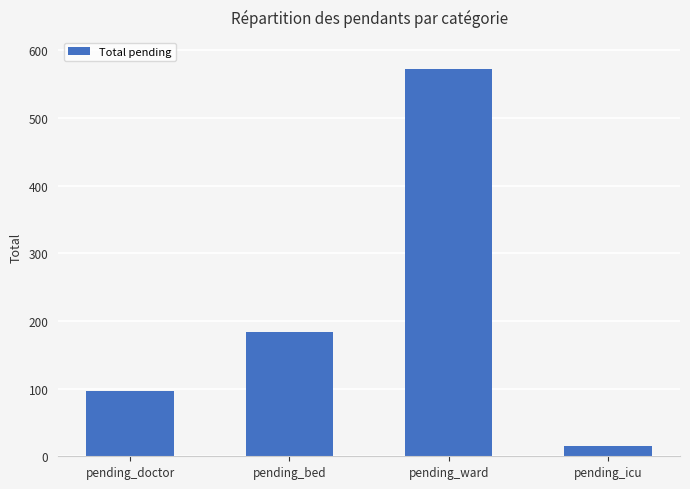

What is the label of the 2nd bar from the right?

pending_ward